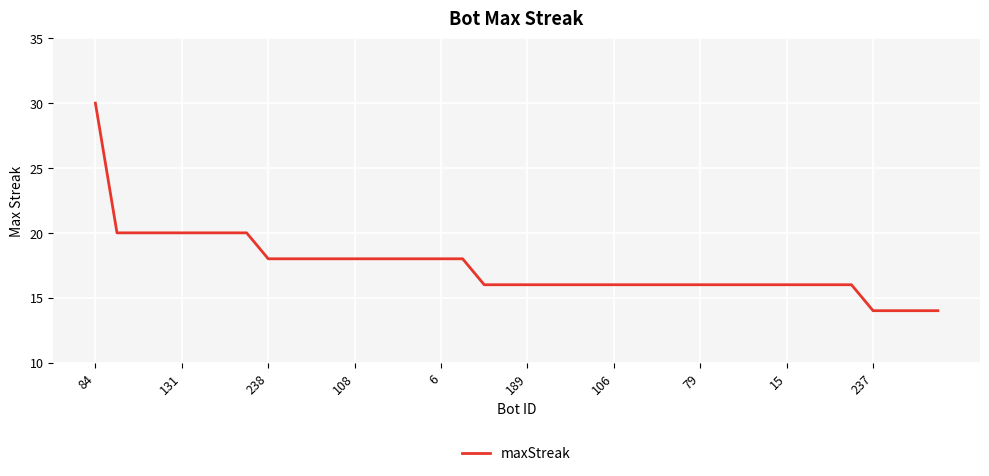

Does the chart have visible grid lines?

Yes